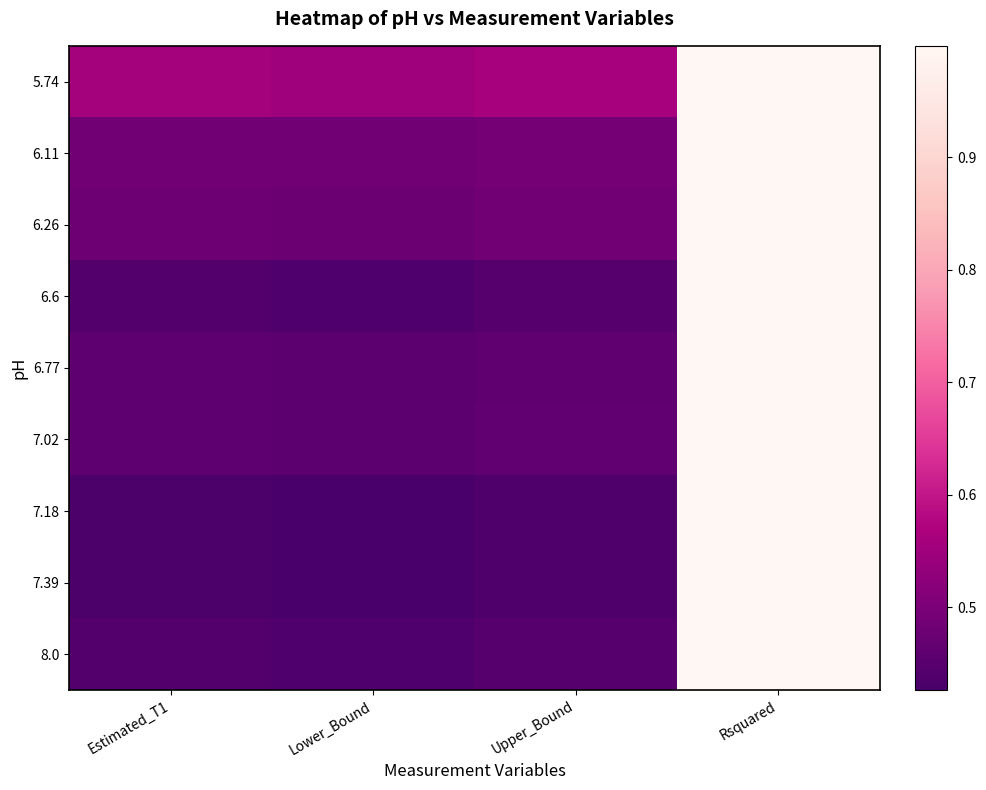

At how many categories does at least one series exceed 0?

4